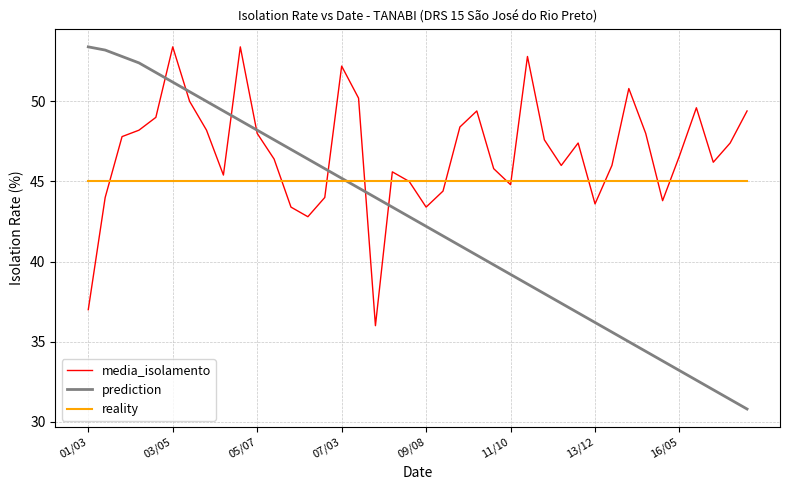

Reading left to right, what are all the values shown in this chart?

media_isolamento: 37.0	44.0	47.8	48.2	49.0	53.4	50.0	48.2	45.4	53.4	48.0	46.4	43.4	42.8	44.0	52.2	50.2	36.0	45.6	45.0	43.4	44.4	48.4	49.4	45.8	44.8	52.8	47.6	46.0	47.4	43.6	46.0	50.8	48.0	43.8	46.6	49.6	46.2	47.4	49.4
prediction: 53.4	53.2	52.8	52.4	51.8	51.2	50.6	50.0	49.4	48.8	48.2	47.6	47.0	46.4	45.8	45.2	44.6	44.0	43.4	42.8	42.2	41.6	41.0	40.4	39.8	39.2	38.6	38.0	37.4	36.8	36.2	35.6	35.0	34.4	33.8	33.2	32.6	32.0	31.4	30.8
reality: 45.0	45.0	45.0	45.0	45.0	45.0	45.0	45.0	45.0	45.0	45.0	45.0	45.0	45.0	45.0	45.0	45.0	45.0	45.0	45.0	45.0	45.0	45.0	45.0	45.0	45.0	45.0	45.0	45.0	45.0	45.0	45.0	45.0	45.0	45.0	45.0	45.0	45.0	45.0	45.0